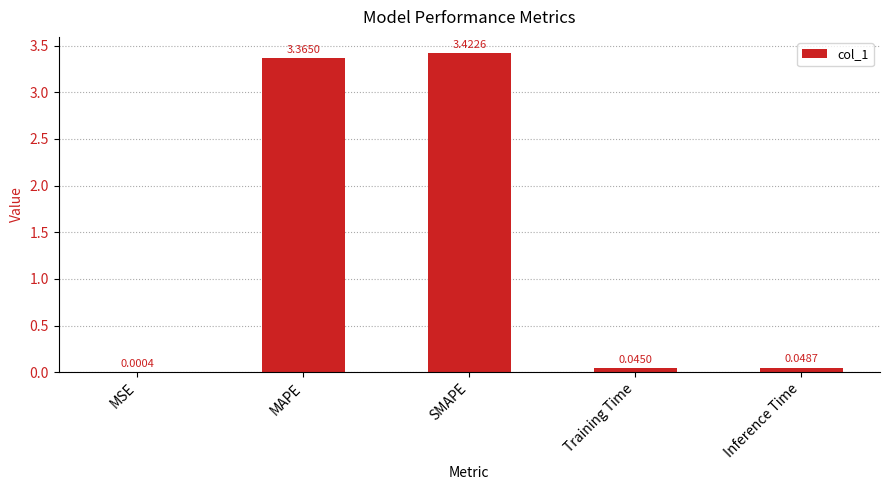

Does the chart contain stacked bars?

No